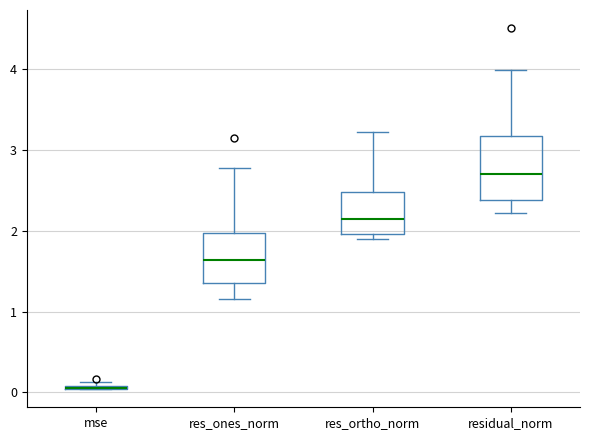

Where does the upper whisker of the box for res_ortho_norm end on the y-axis? The values are not printed on the chart, so give them approximately, as read against the axis.

3.2